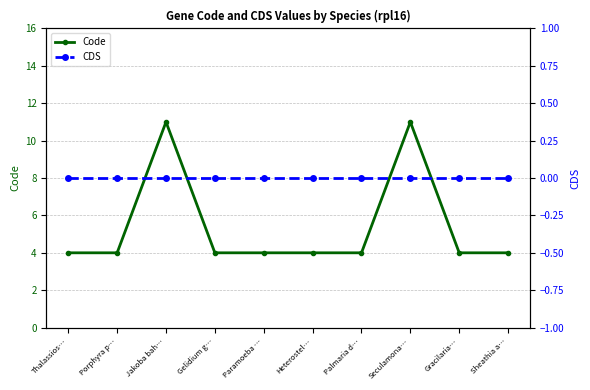

Is this an area chart (filled region under the line)?

No